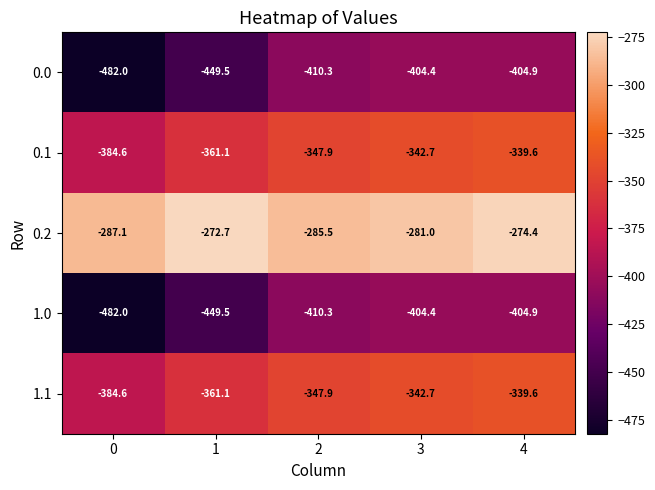

What is the difference between the maximum and minimum values in the 0.2 series?

14.4